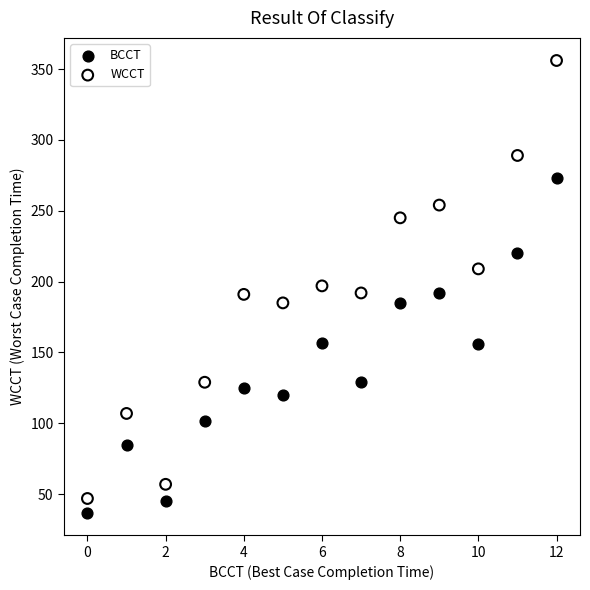

Across all data points, what is the range of Y values (max minus min)?

319